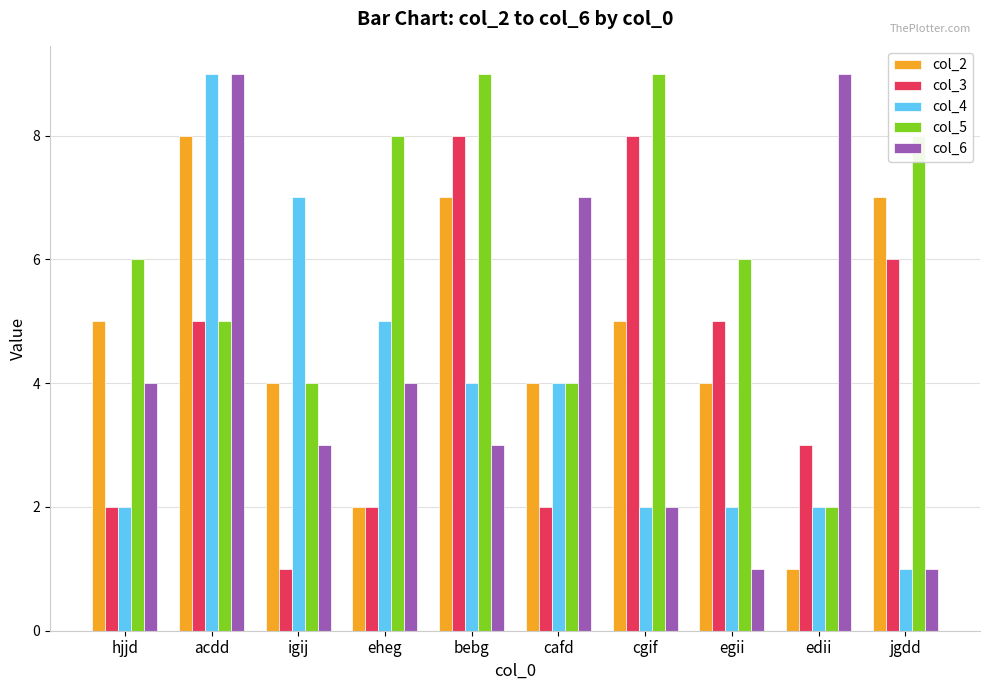

At which category is the sum across all series the highest?

acdd